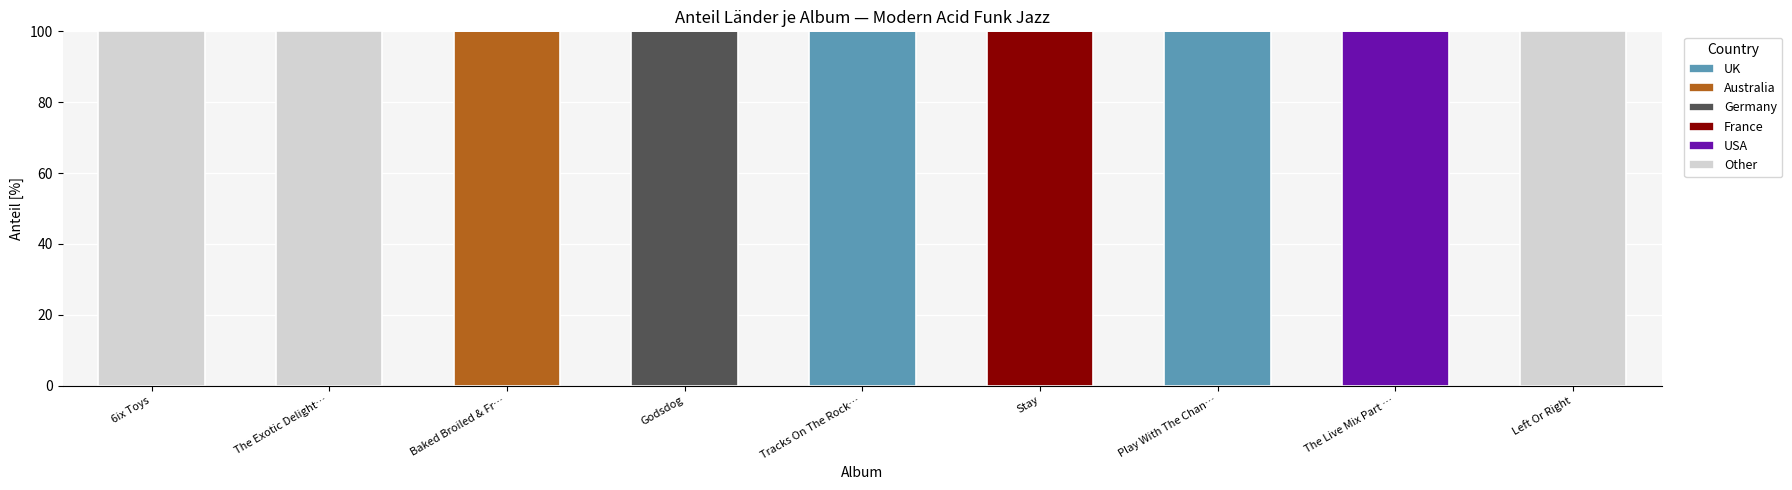

What is the total value across all series at Left Or Right?

100